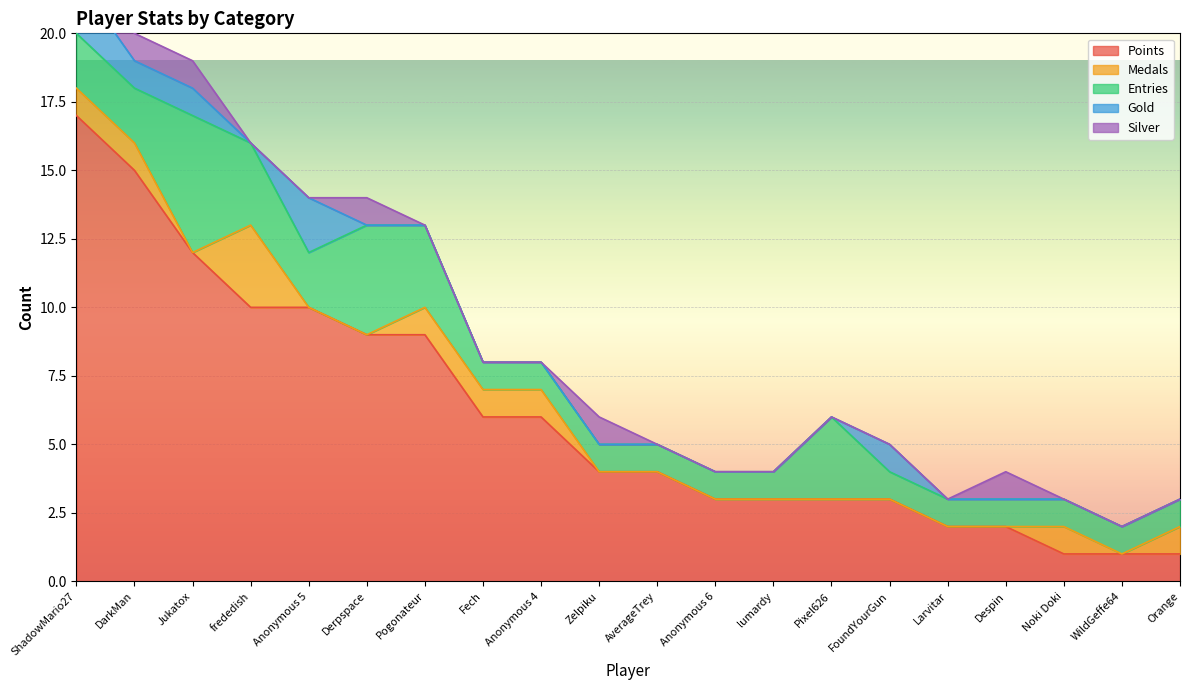

Rank the categories by Medals value from highest to lowest.

frededish, ShadowMario27, DarkMan, Pogonateur, Fech, Anonymous 4, Noki Doki, Orange, Jukatox, Anonymous 5, Derpspace, Zelpiku, AverageTrey, Anonymous 6, lumardy, Pixel626, FoundYourGun, Larvitar, Despin, WildGeffe64